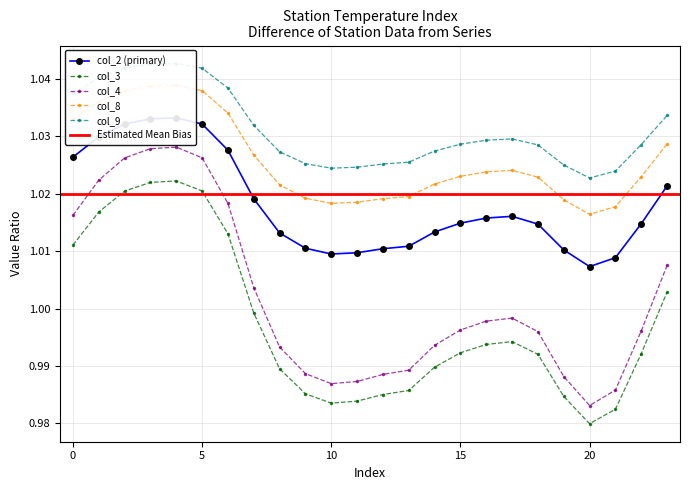

Reading left to right, list all the values displayed in this chart.

col_2: 1.0	1.0	1.0	1.0	1.0	1.0	1.0	1.0	1.0	1.0	1.0	1.0	1.0	1.0	1.0	1.0	1.0	1.0	1.0	1.0	1.0	1.0	1.0	1.0
col_3: 1.0	1.0	1.0	1.0	1.0	1.0	1.0	1.0	1.0	1.0	1.0	1.0	1.0	1.0	1.0	1.0	1.0	1.0	1.0	1.0	1.0	1.0	1.0	1.0
col_4: 1.0	1.0	1.0	1.0	1.0	1.0	1.0	1.0	1.0	1.0	1.0	1.0	1.0	1.0	1.0	1.0	1.0	1.0	1.0	1.0	1.0	1.0	1.0	1.0
col_8: 1.0	1.0	1.0	1.0	1.0	1.0	1.0	1.0	1.0	1.0	1.0	1.0	1.0	1.0	1.0	1.0	1.0	1.0	1.0	1.0	1.0	1.0	1.0	1.0
col_9: 1.0	1.0	1.0	1.0	1.0	1.0	1.0	1.0	1.0	1.0	1.0	1.0	1.0	1.0	1.0	1.0	1.0	1.0	1.0	1.0	1.0	1.0	1.0	1.0